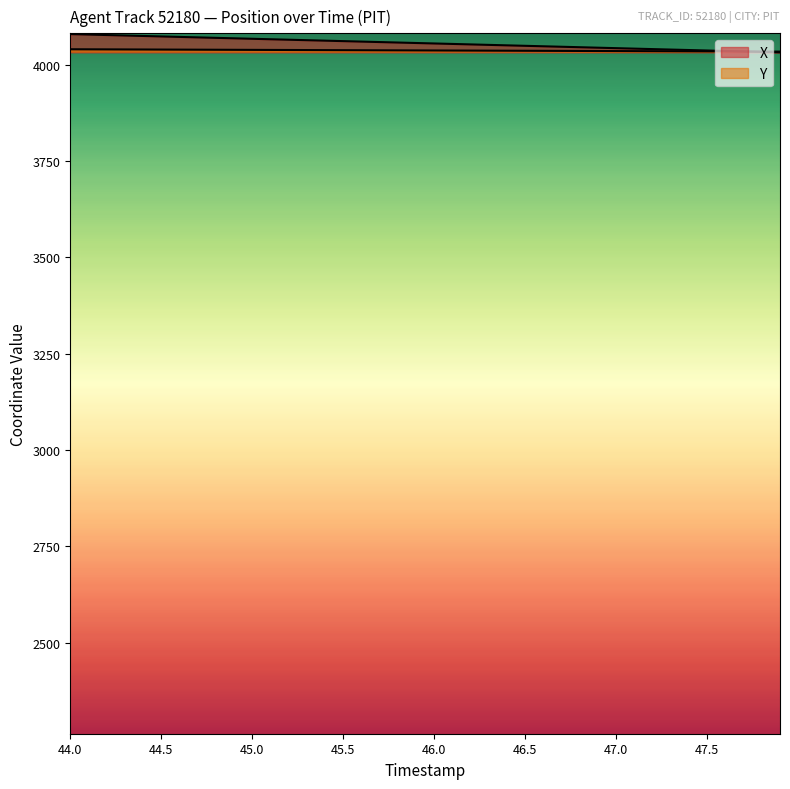

How many lines are shown in the chart?

2